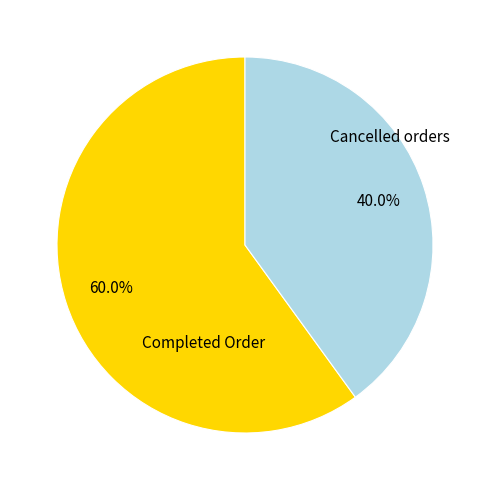

Which has a higher value, Cancelled orders or Completed Order?

Completed Order